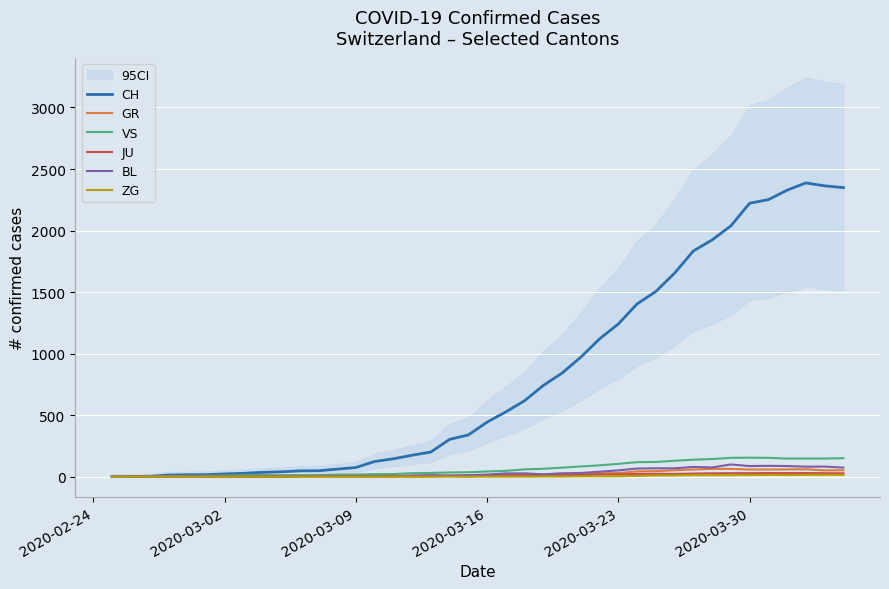

What is the maximum value for VS?

154